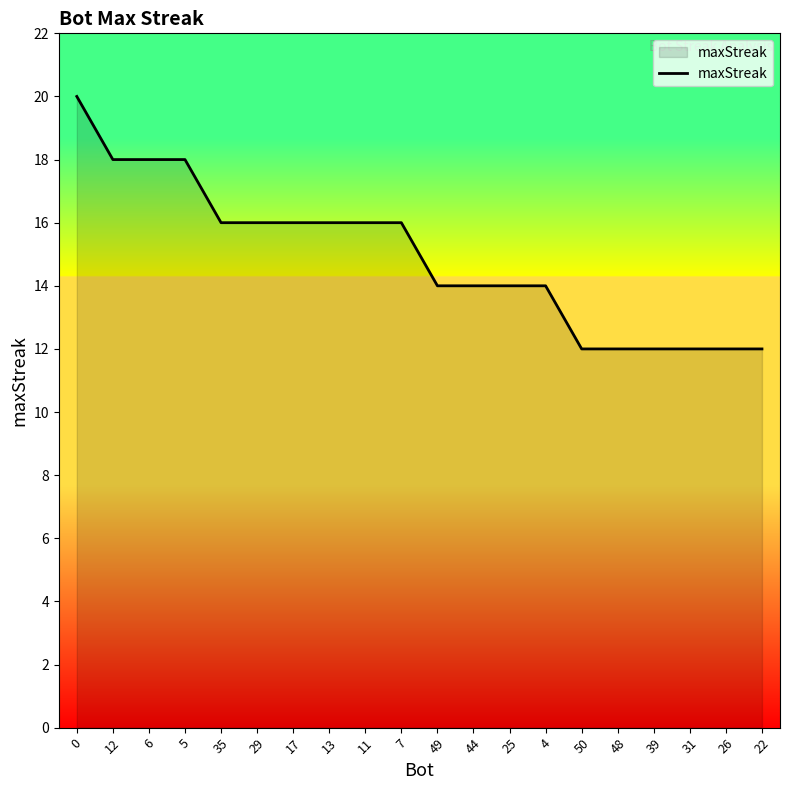

What position from the right is 13?

13